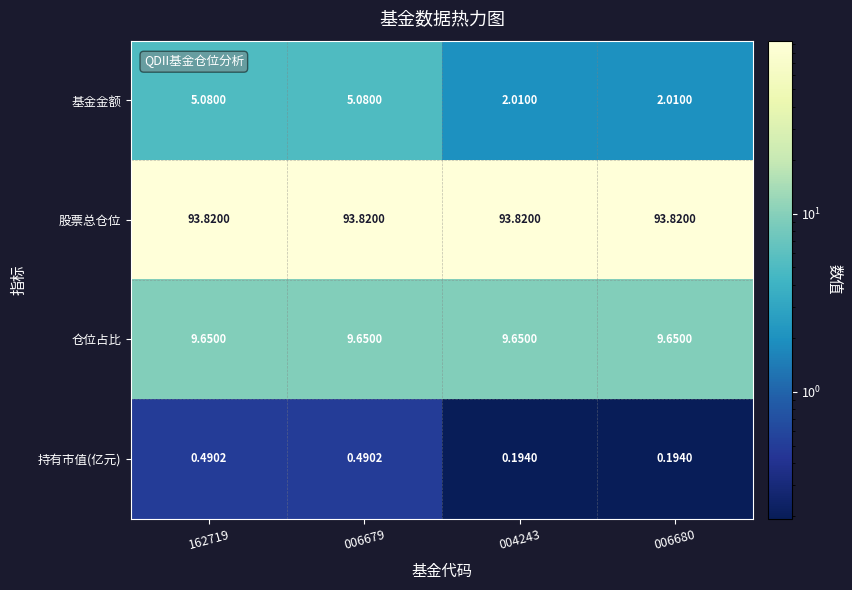

Which series has the widest spread of values?

基金金额